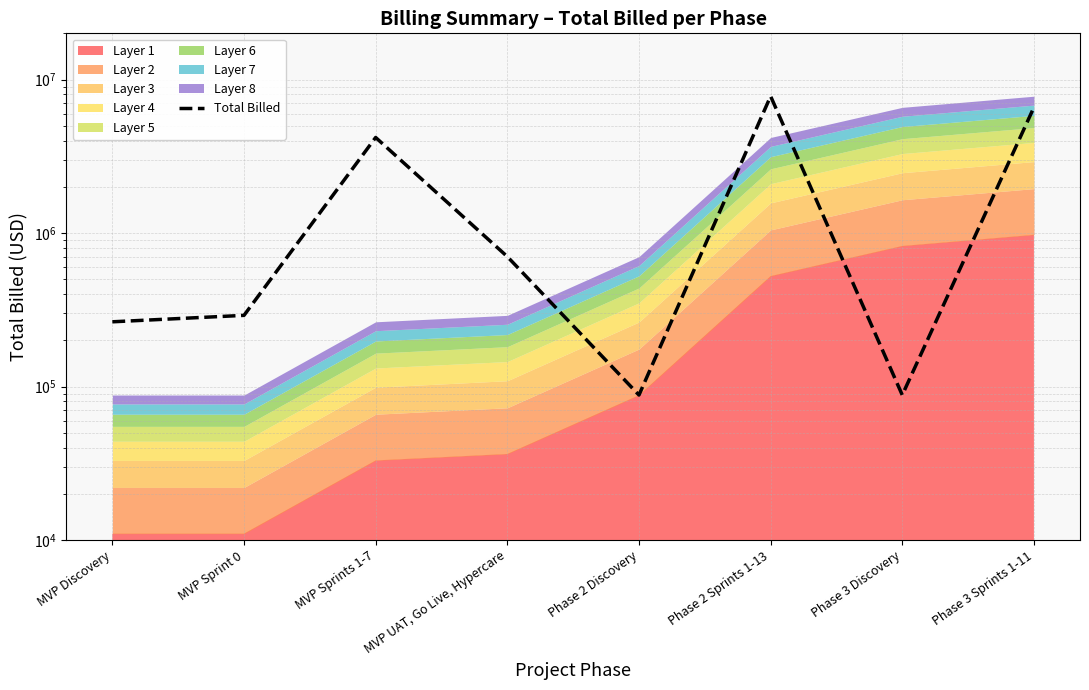

What is the ratio of the value at Phase 2 Discovery to the value at MVP Discovery?

0.3